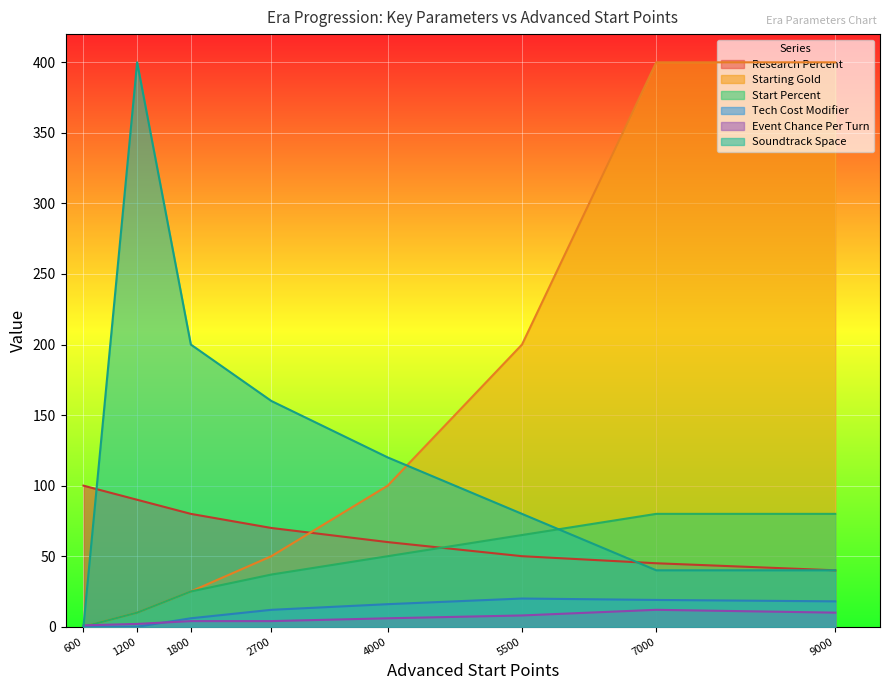

Which series changed the most between 600 and 2700?

Soundtrack Space